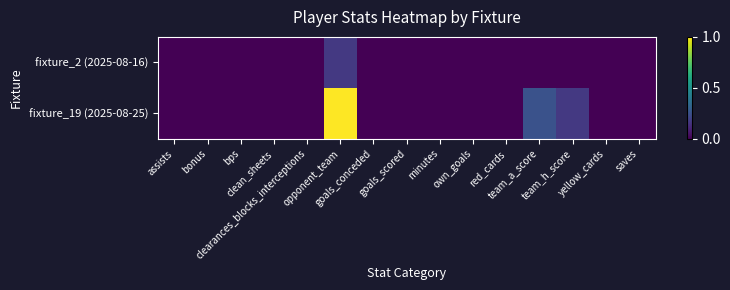

Reading left to right, list all the values displayed in this chart.

fixture_2 (2025-08-16): assists=0.0	bonus=0.0	bps=0.0	clean_sheets=0.0	clearances_blocks_interceptions=0.0	opponent_team=0.2	goals_conceded=0.0	goals_scored=0.0	minutes=0.0	own_goals=0.0	red_cards=0.0	team_a_score=0.0	team_h_score=0.0	yellow_cards=0.0	saves=0.0
fixture_19 (2025-08-25): assists=0.0	bonus=0.0	bps=0.0	clean_sheets=0.0	clearances_blocks_interceptions=0.0	opponent_team=1.0	goals_conceded=0.0	goals_scored=0.0	minutes=0.0	own_goals=0.0	red_cards=0.0	team_a_score=0.2	team_h_score=0.2	yellow_cards=0.0	saves=0.0